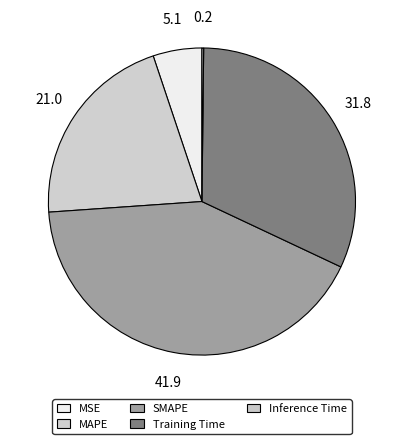

Which slice is the smallest?

Inference Time